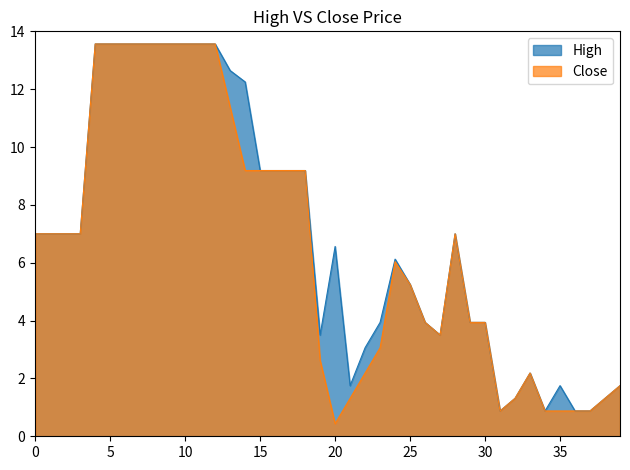

The Close series shows 0.9 at 34. True or false?

True